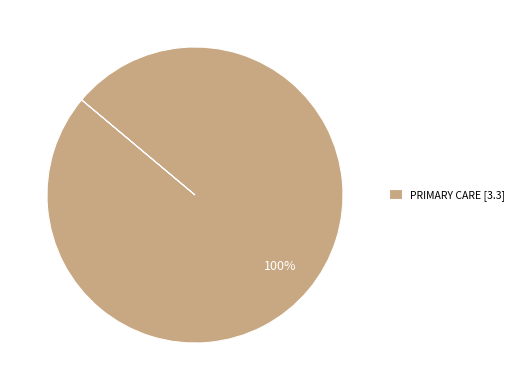

To the nearest percent, what portion does PRIMARY CARE [3.3] represent?

100%